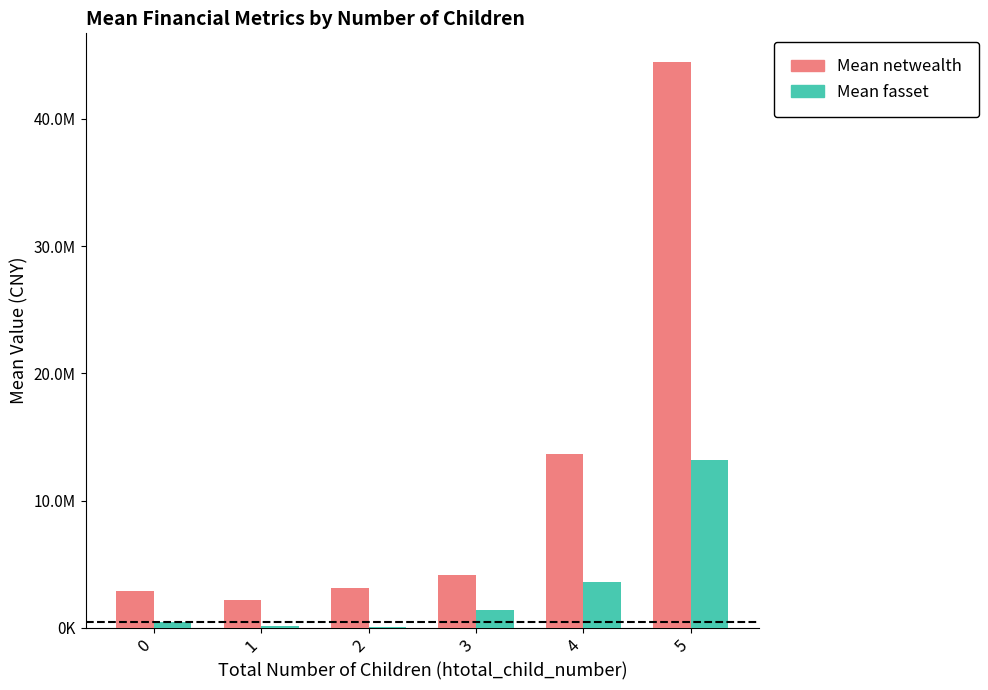

What is the minimum value shown in the chart?

58100.0